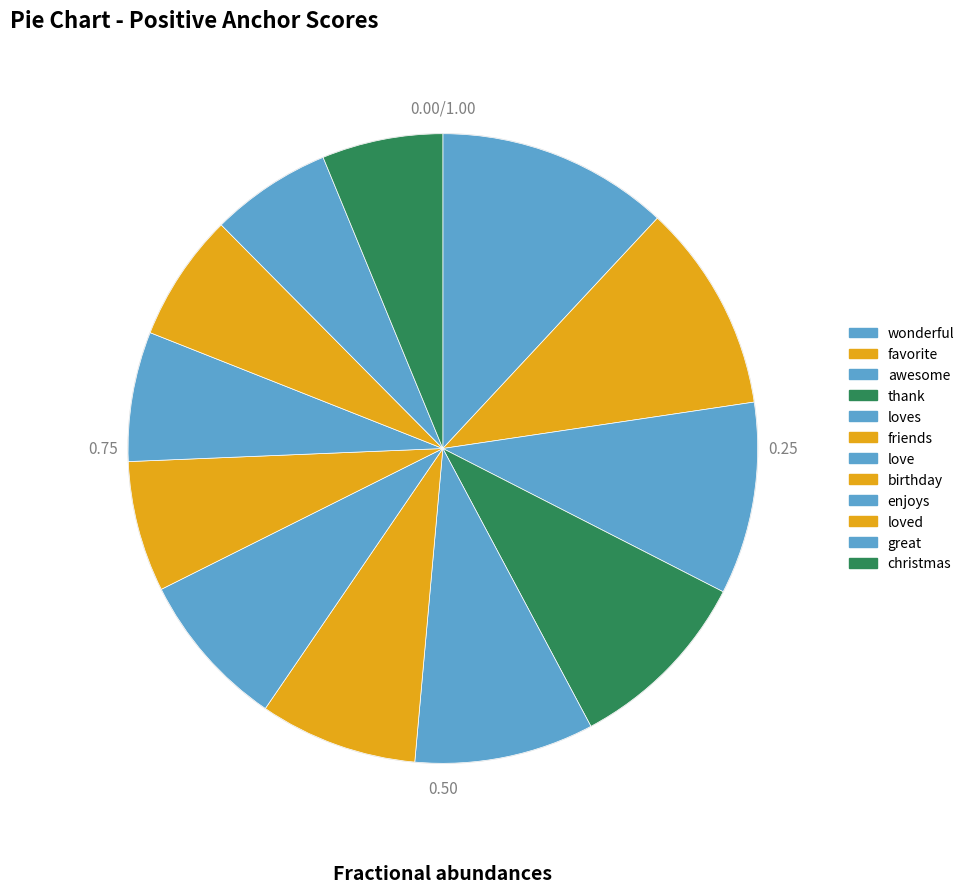

Rank the categories by value from highest to lowest.

wonderful, favorite, awesome, thank, loves, friends, love, birthday, enjoys, loved, great, christmas